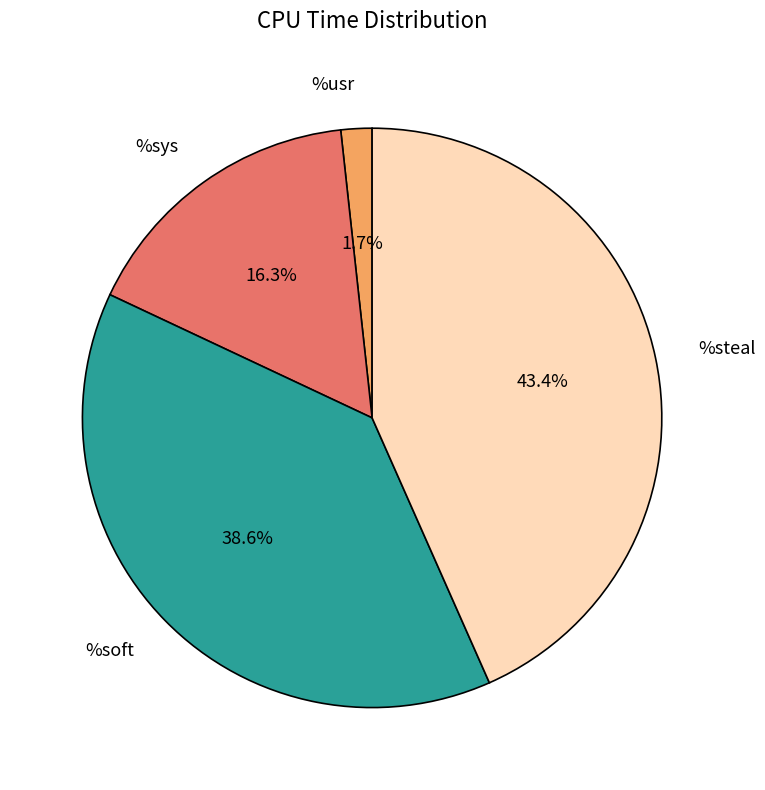

What is the total percentage of %soft and %steal?

82.0%